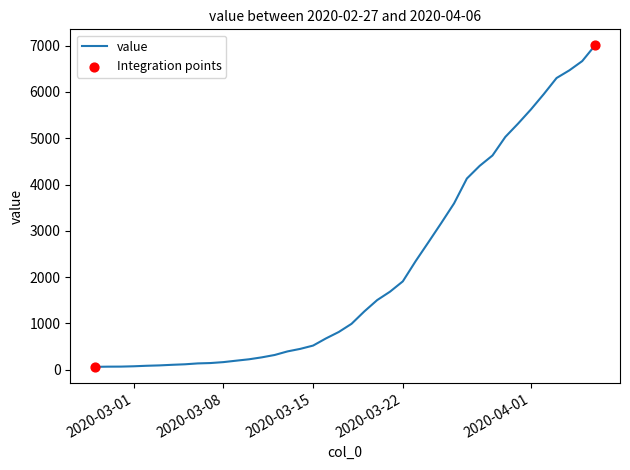

What is the difference between the maximum and minimum values?

6939